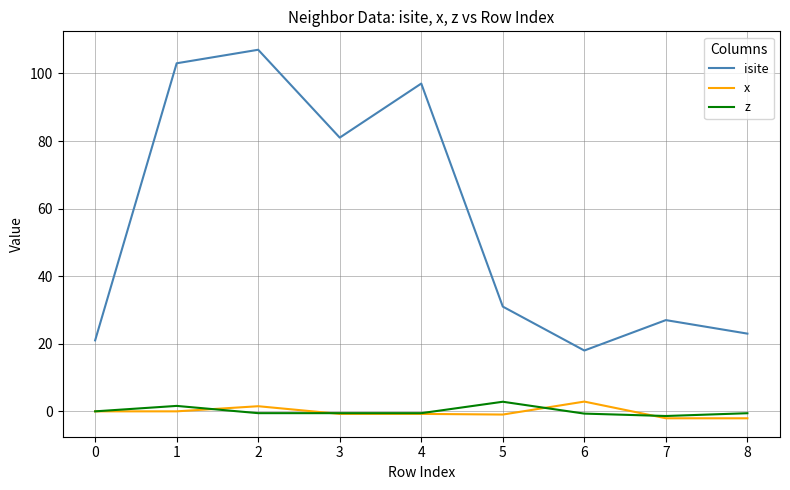

At 8, list the series in order from smallest to largest.

x, z, isite